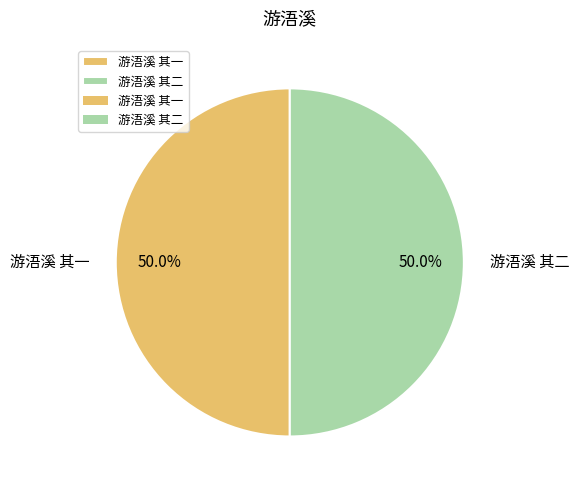

Do 游浯溪 其二 and 游浯溪 其一 together represent more than half of the pie?

Yes